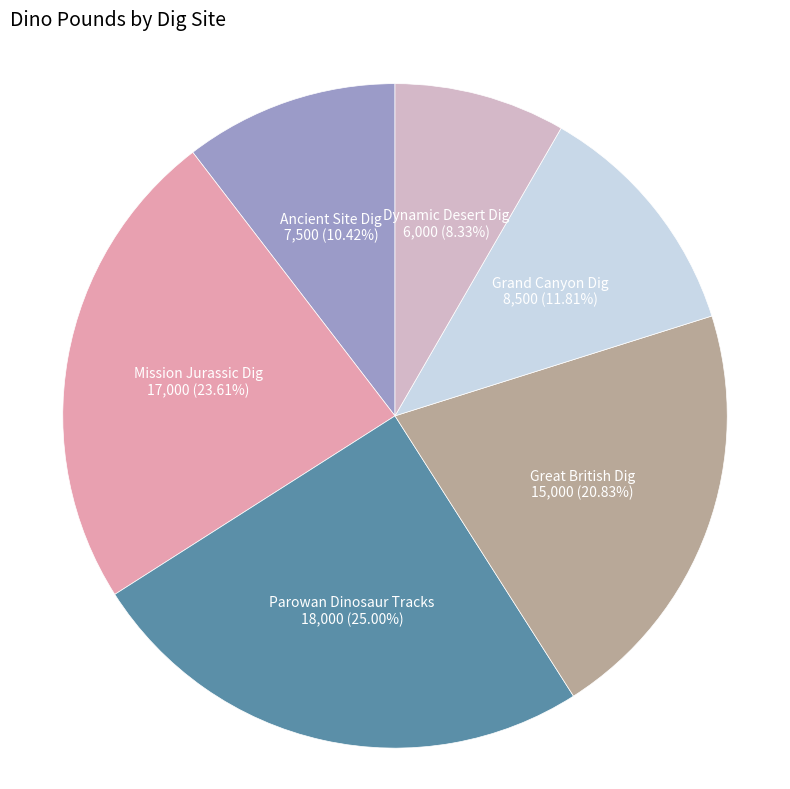

Is there any slice that represents more than half of the pie?

No